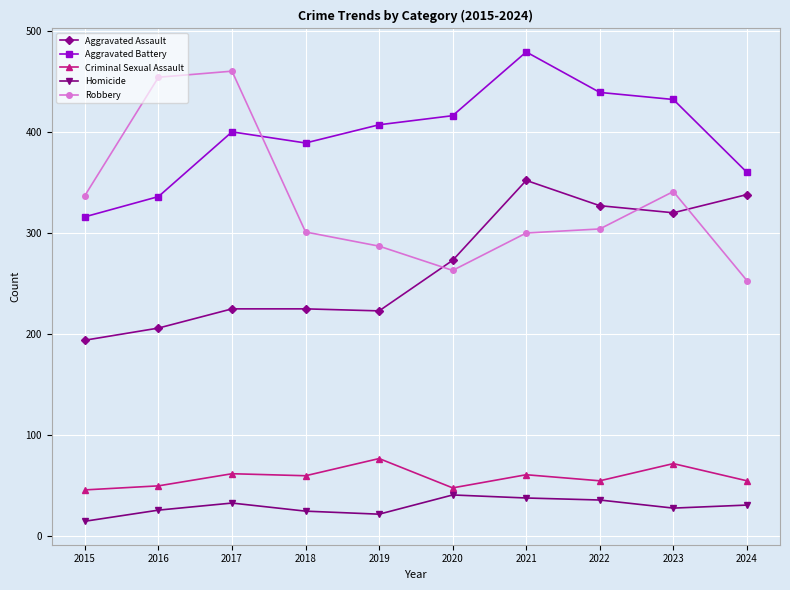

Which category has the lowest value in the Robbery series?

2024